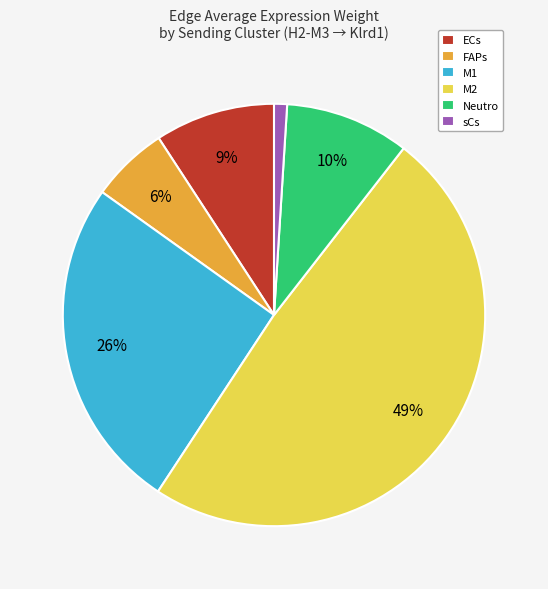

True or false: FAPs accounts for 6% of the total.

True